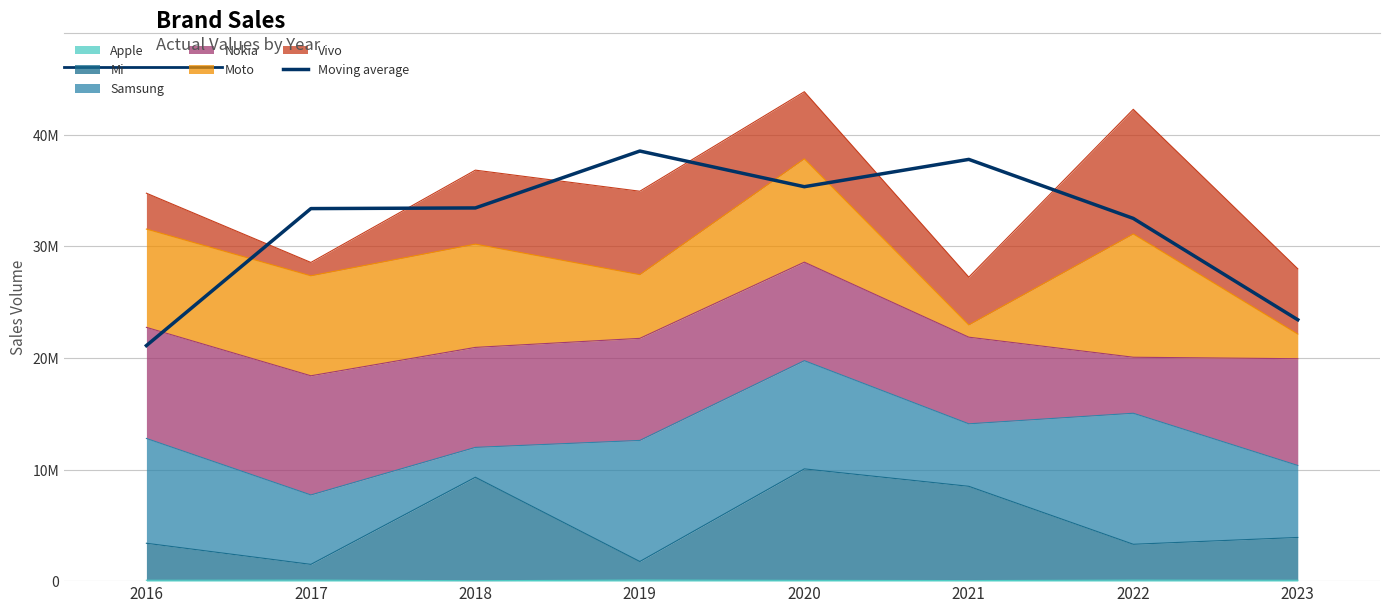

How many points are lower than both their immediate neighbors (excluding endpoints)?

1